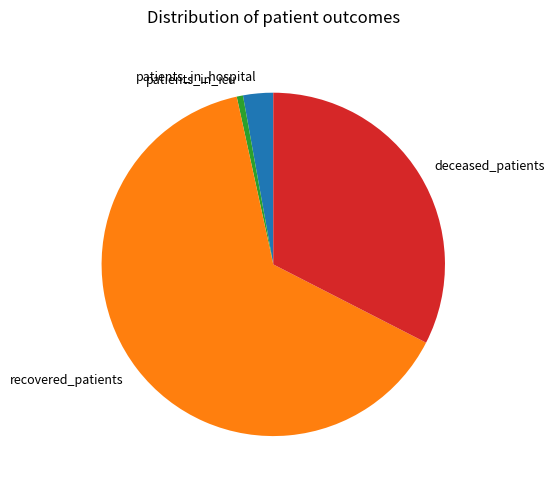

The patients_in_icu slice represents 11% of the pie. True or false?

False